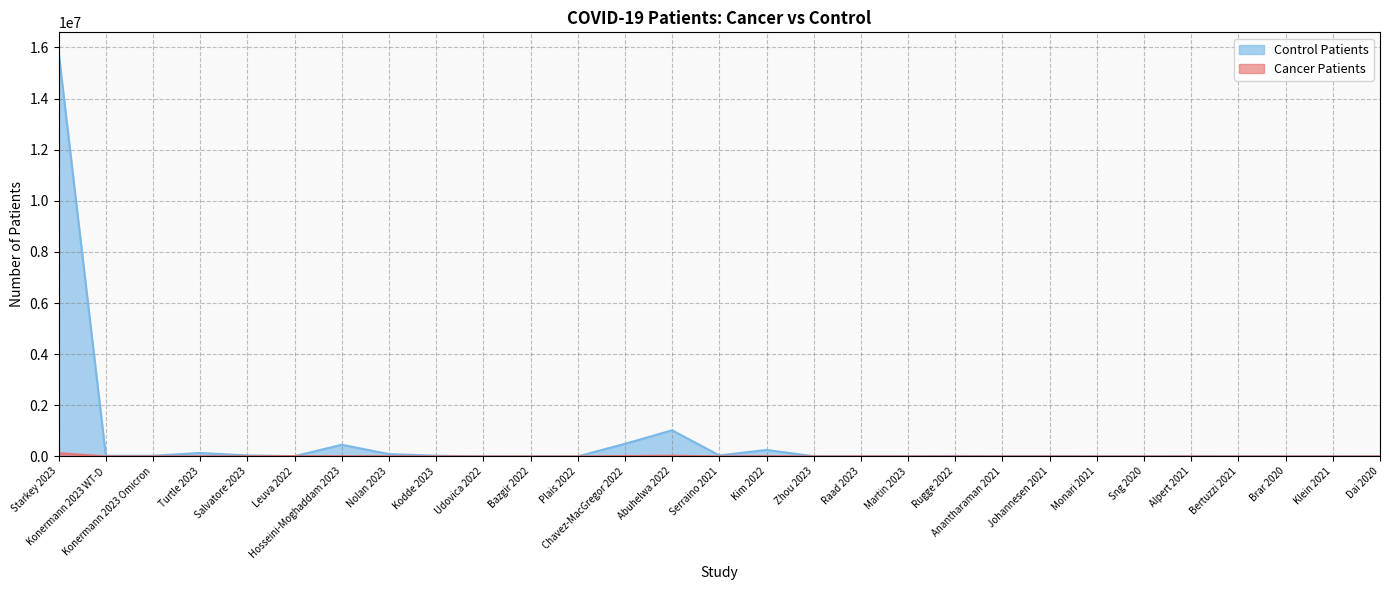

How many interior local valleys does the Control Patients series have?

6